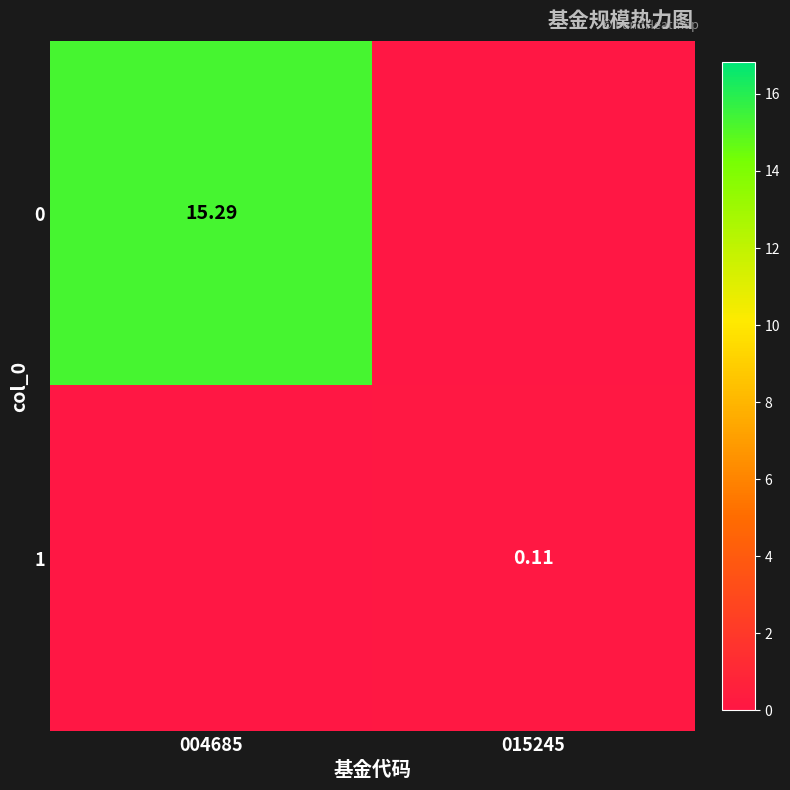

The 1 series shows 0.2 at 015245. True or false?

False